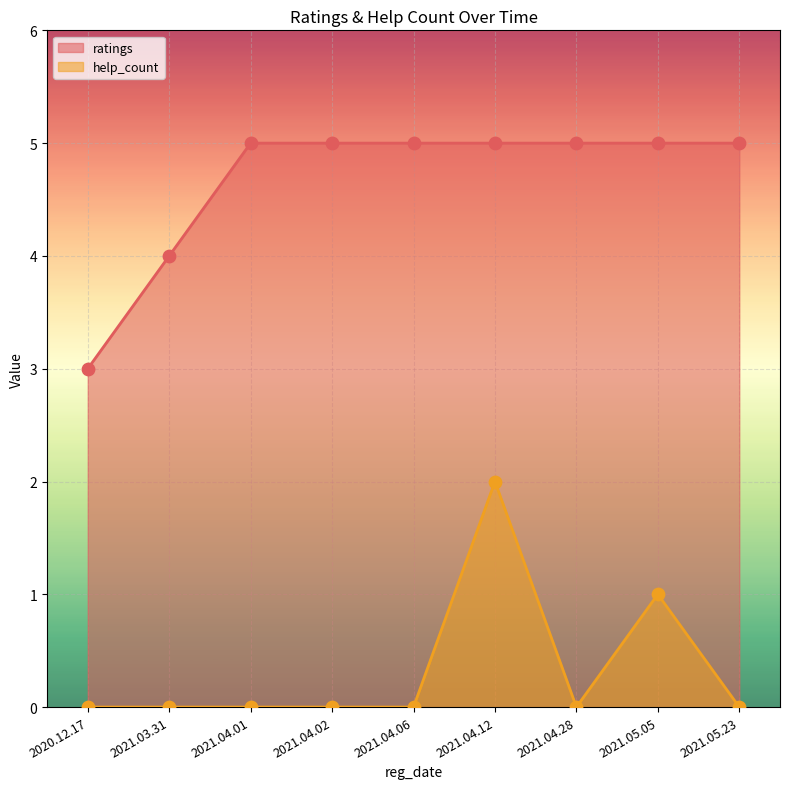

At which category is the sum across all series the highest?

2021.04.12